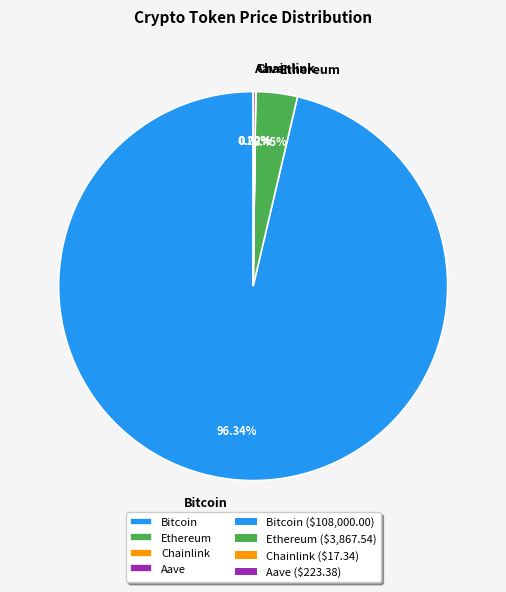

Does any single category account for the majority?

Yes